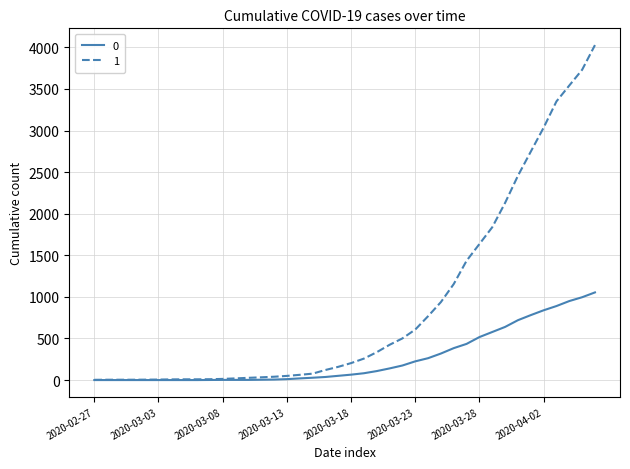

What is the difference between the maximum and minimum values in the 1 series?

4025